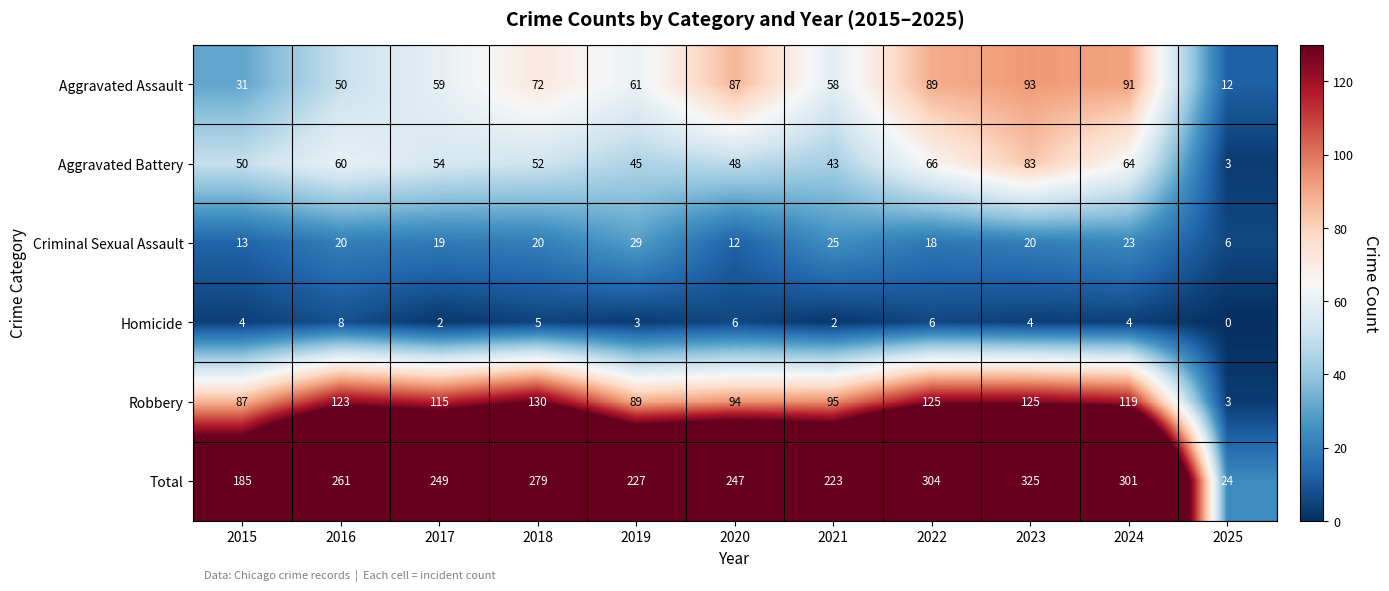

Which series changed the most between 2018 and 2022?

Total